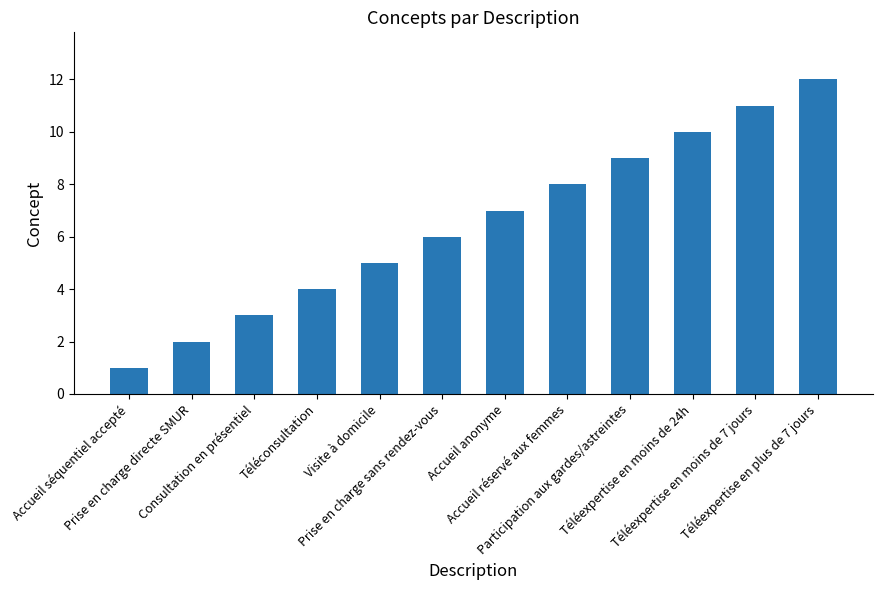

What is the sum of the values at Téléconsultation and Visite à domicile?

9